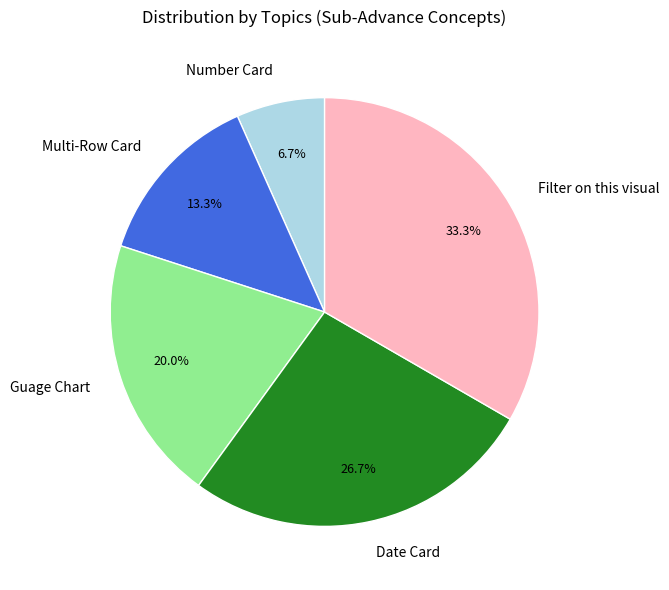

Combined, do Number Card and Date Card account for over 50%?

No